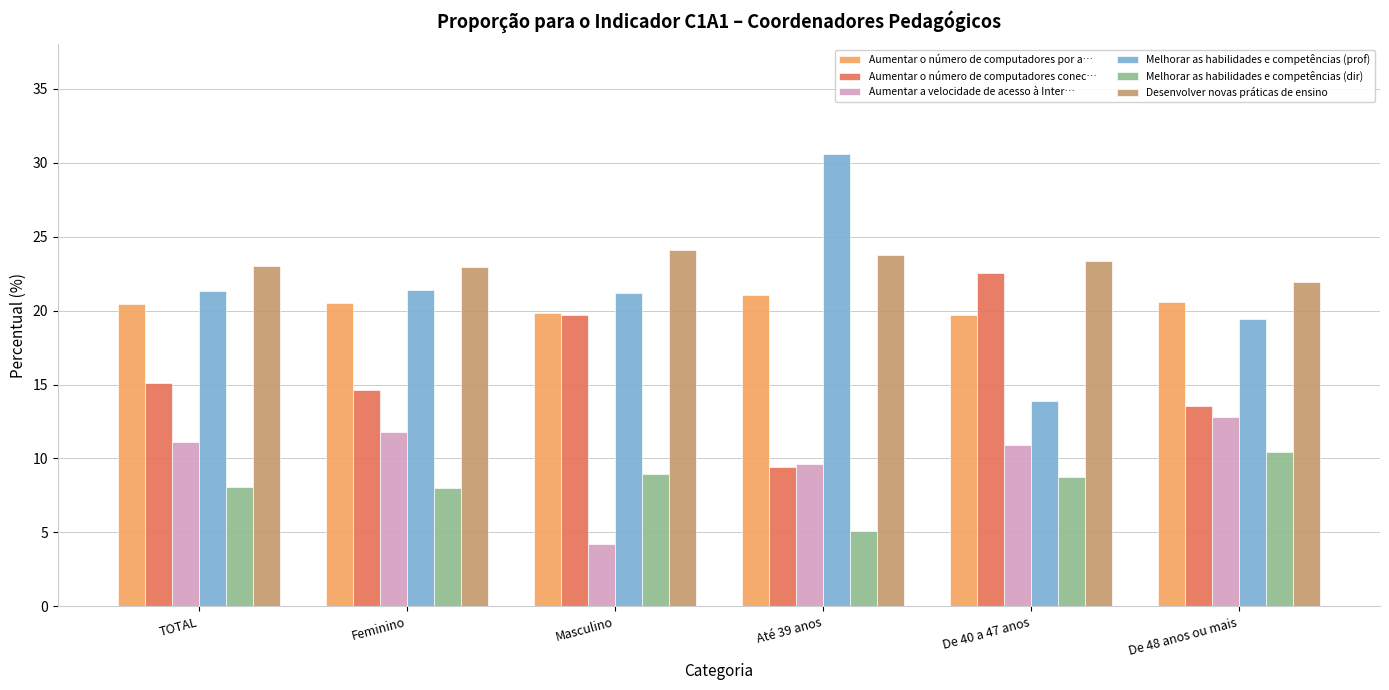

How many data points does each series have?

6